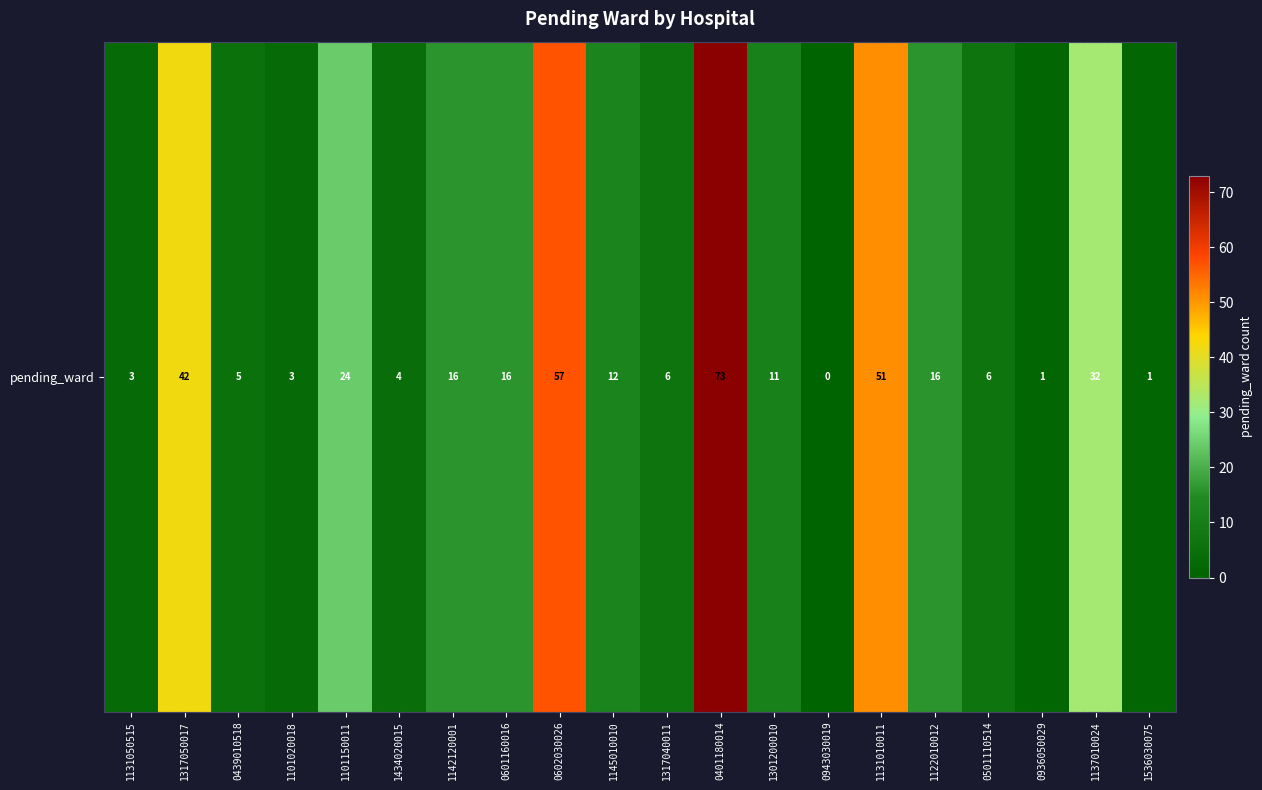

Between 0943030019 and 1122010012, which is larger?

1122010012